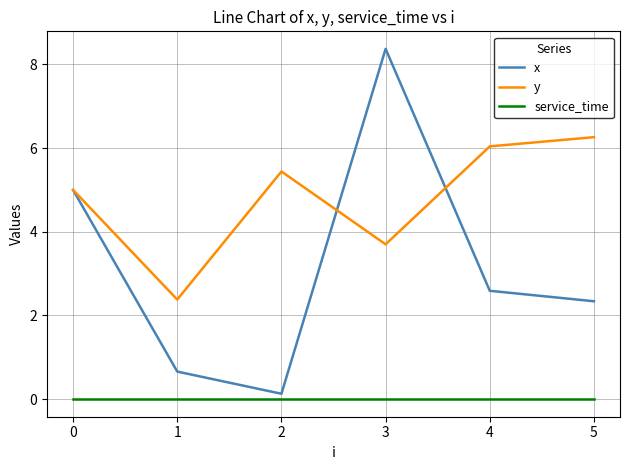

The value of x at 0 is 5.0. True or false?

True